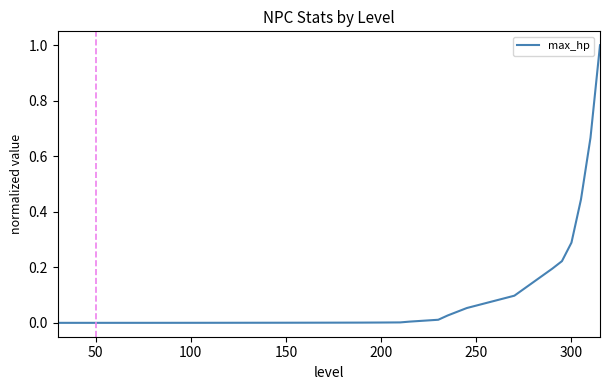

What is the greatest value displayed?

1.0